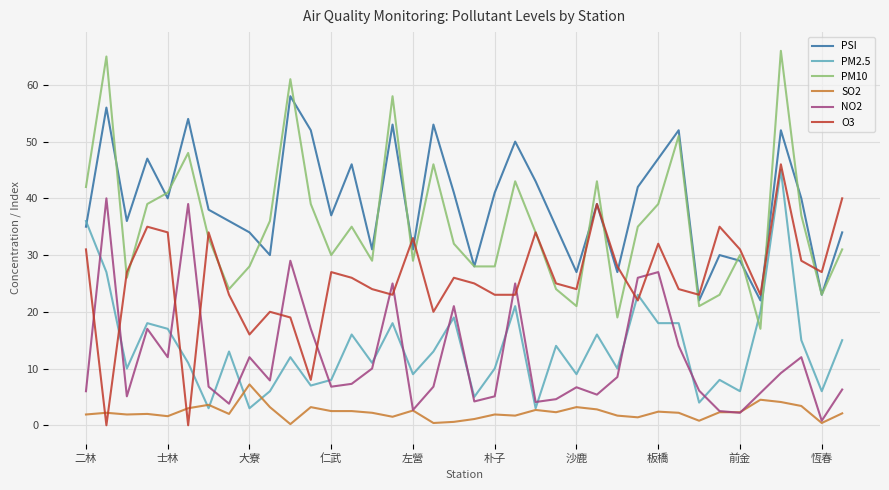

What is the greatest value displayed?

66.0